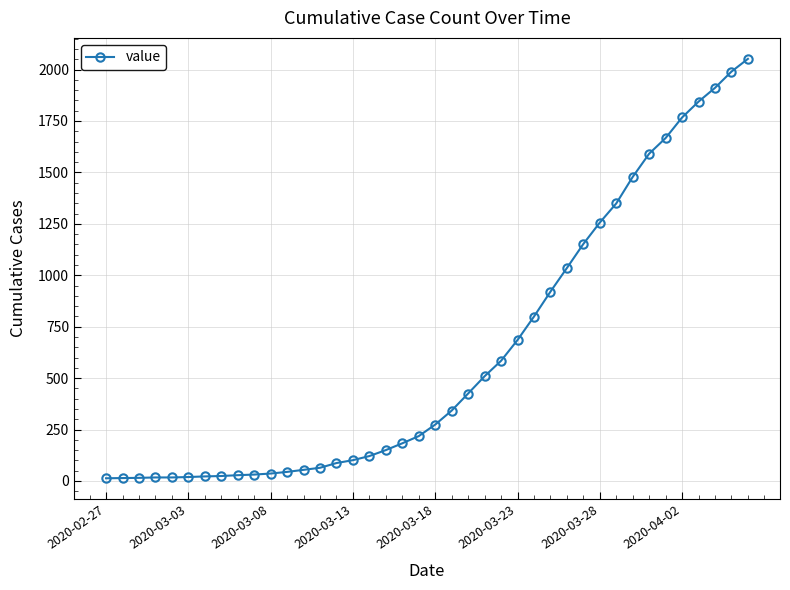

How many lines are shown in the chart?

1